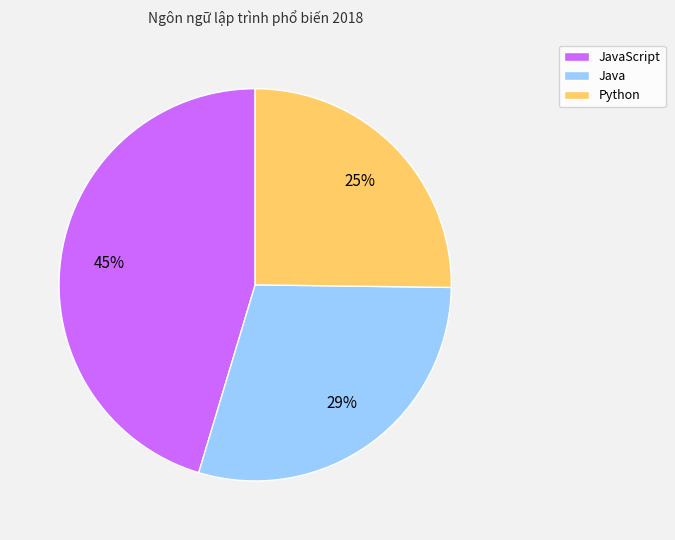

Which slice is the smallest?

Python